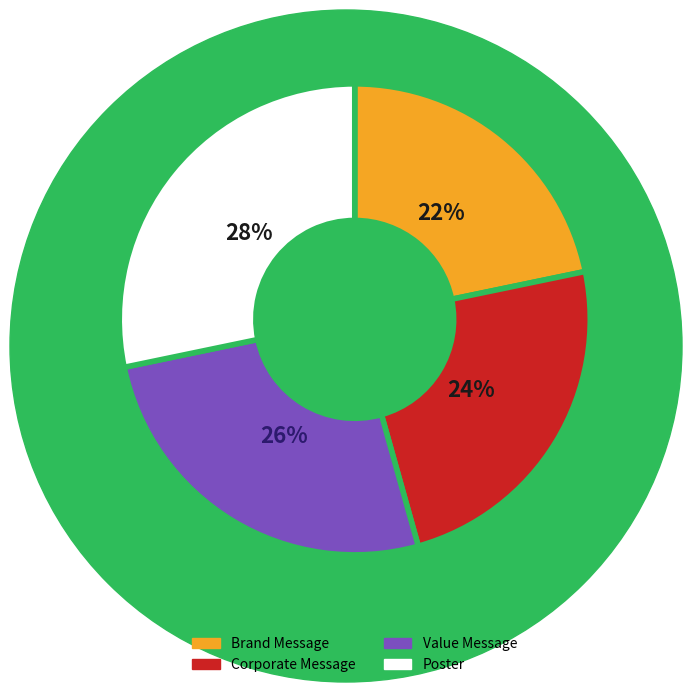

To the nearest percent, what is the combined percentage of Corporate Message and Value Message?

50%